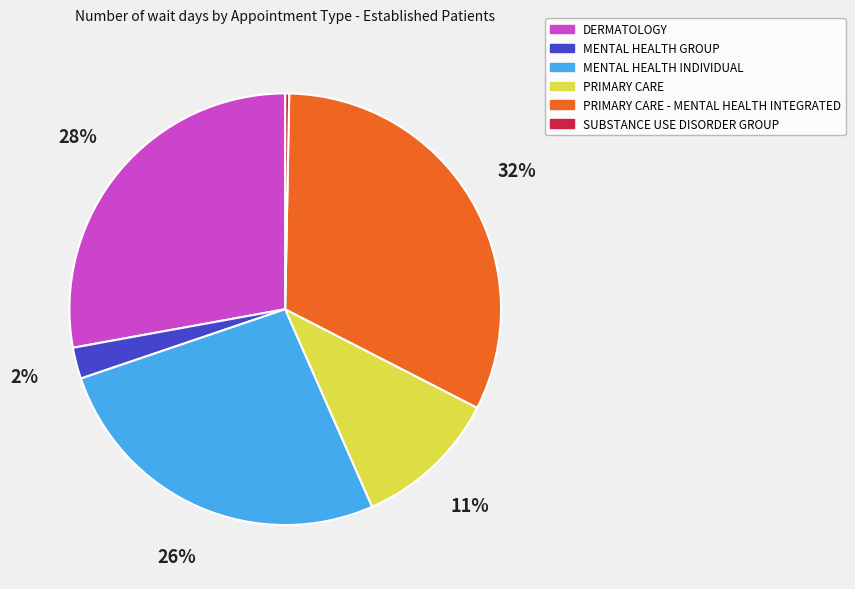

Does any single category account for the majority?

No